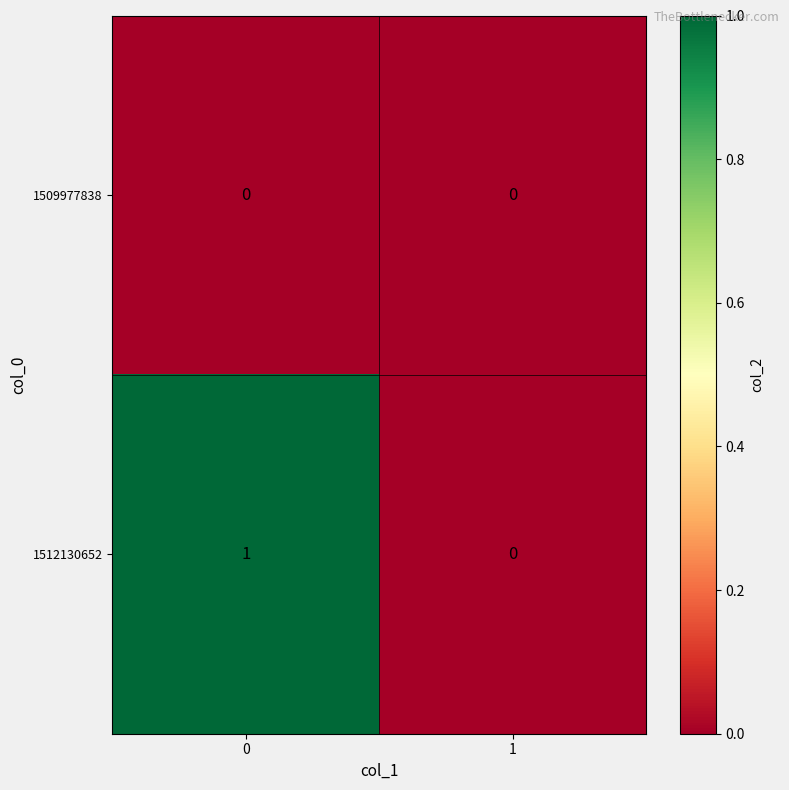

Which series changed the most between 0 and 1?

1512130652